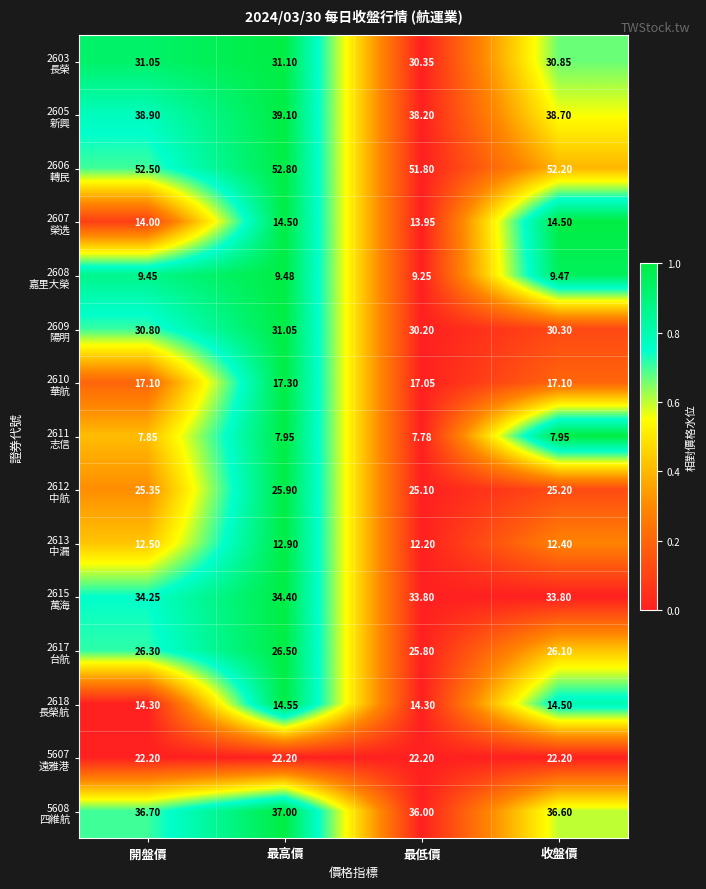

Which label corresponds to the smallest value in the chart?

最低價